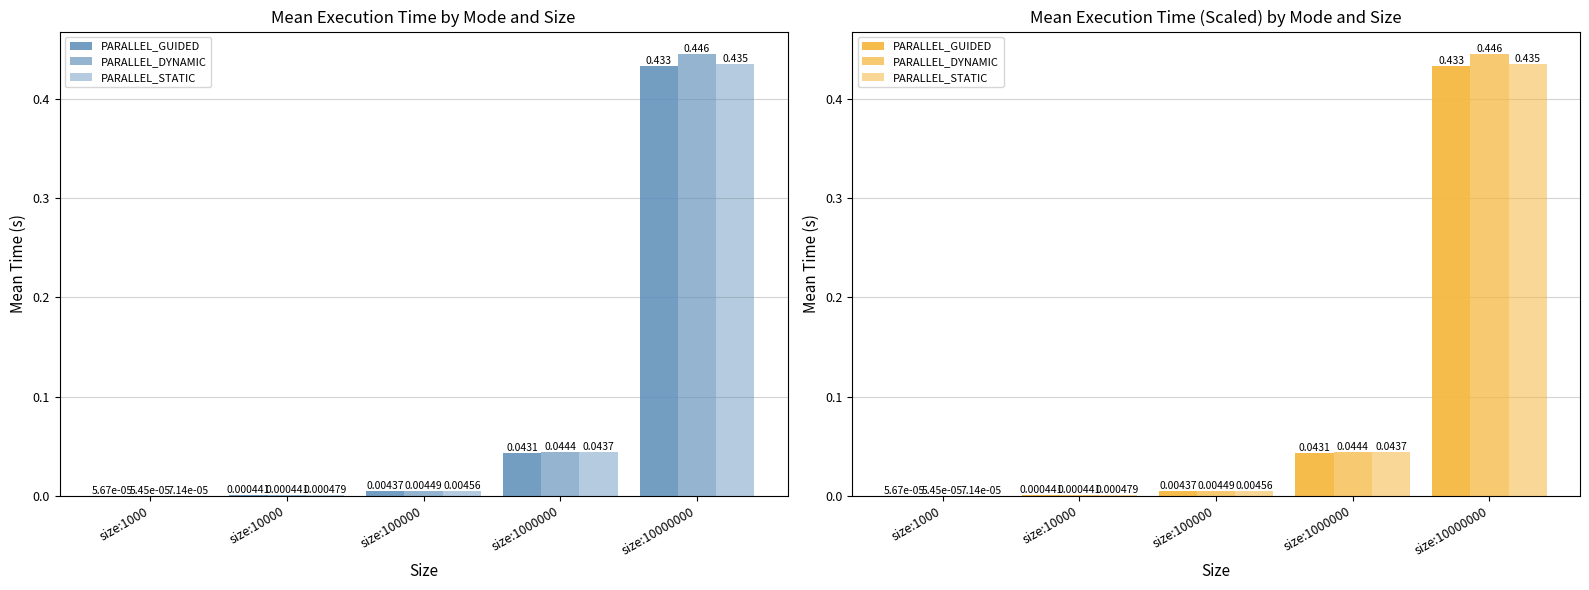

Reading left to right, extract all data points from this chart.

PARALLEL_GUIDED: size:1000=0.0	size:10000=0.0	size:100000=0.0	size:1000000=0.0	size:10000000=0.4
PARALLEL_DYNAMIC: size:1000=0.0	size:10000=0.0	size:100000=0.0	size:1000000=0.0	size:10000000=0.4
PARALLEL_STATIC: size:1000=0.0	size:10000=0.0	size:100000=0.0	size:1000000=0.0	size:10000000=0.4